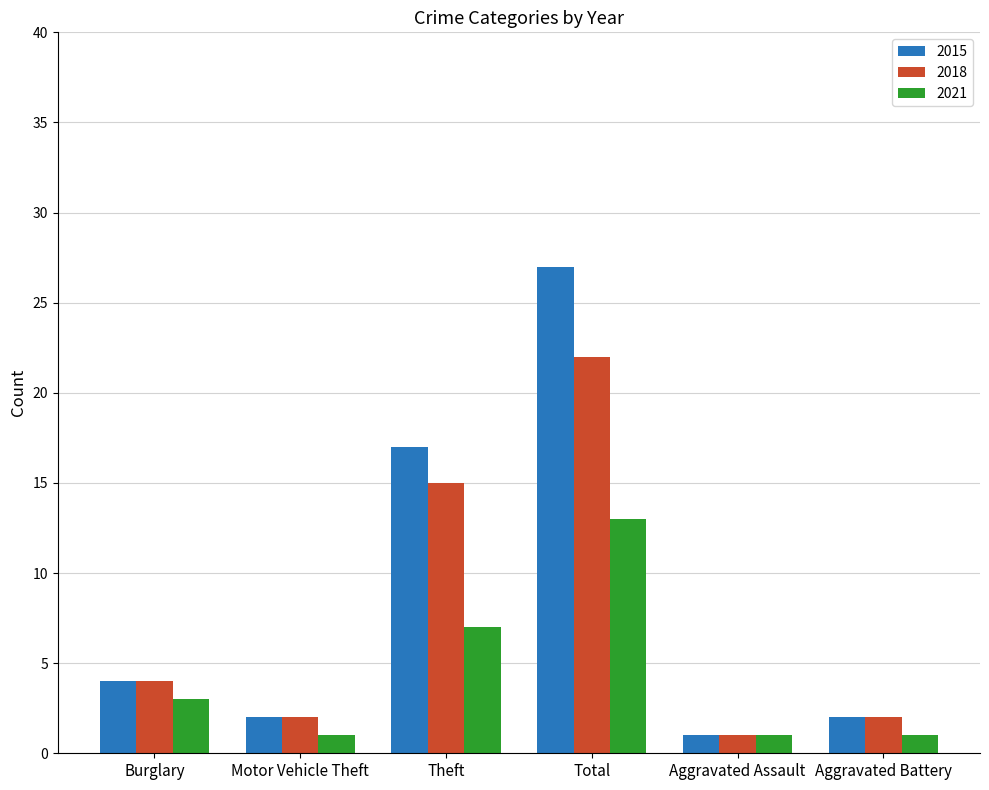

Which series has the largest total across all categories?

2015